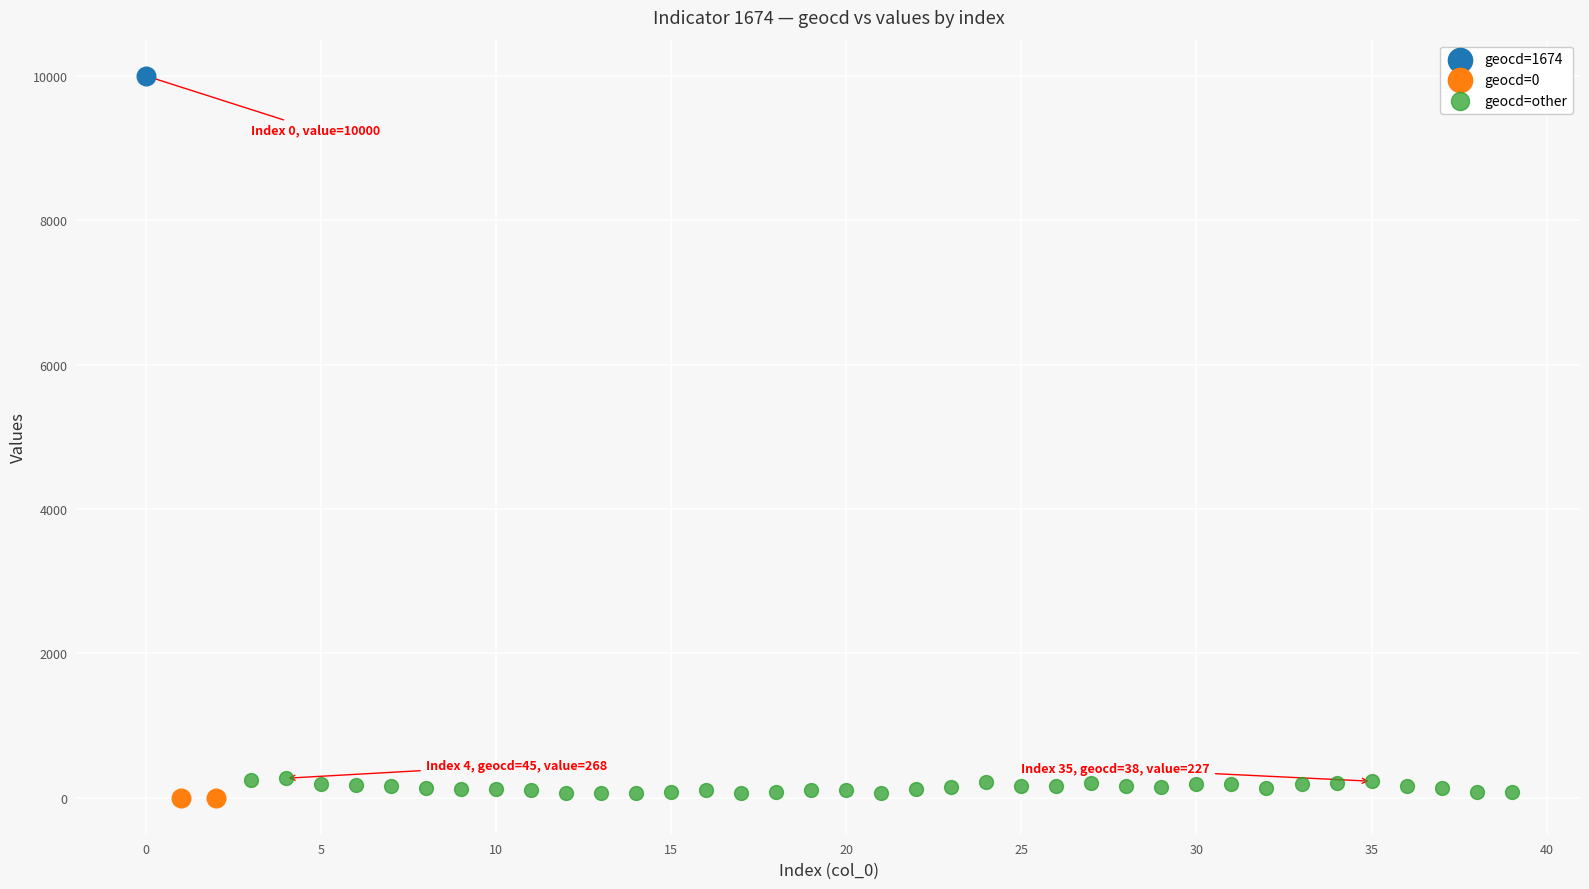

What are all the series names shown in the legend?

geocd=1674, geocd=0, geocd=other